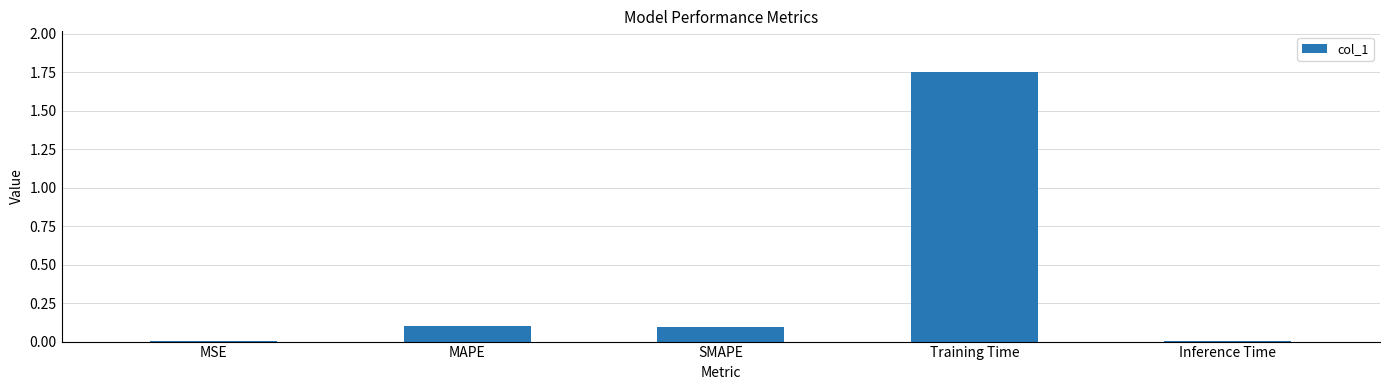

The chart shows a value of 0.1 at SMAPE. True or false?

True